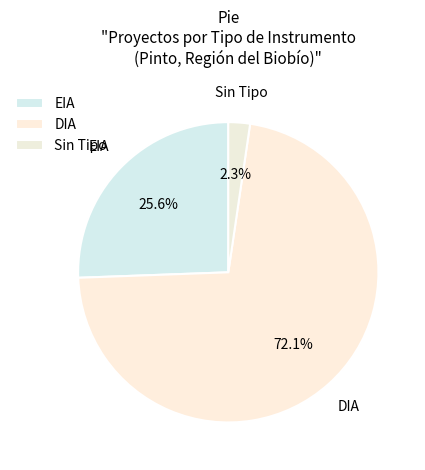

Which category accounts for the majority?

DIA